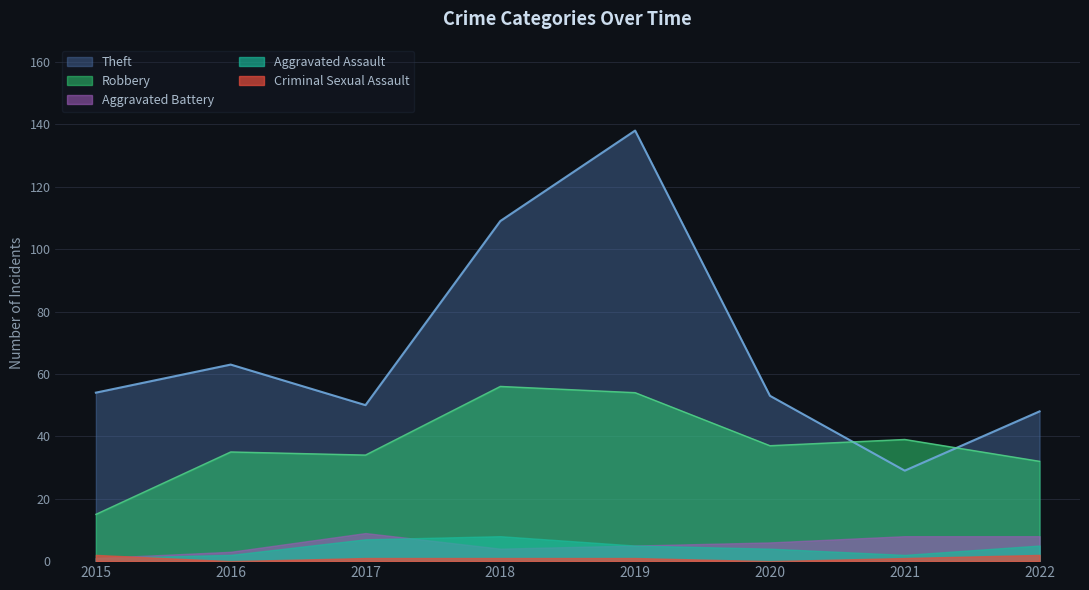

At which label does Aggravated Assault reach its minimum?

2015